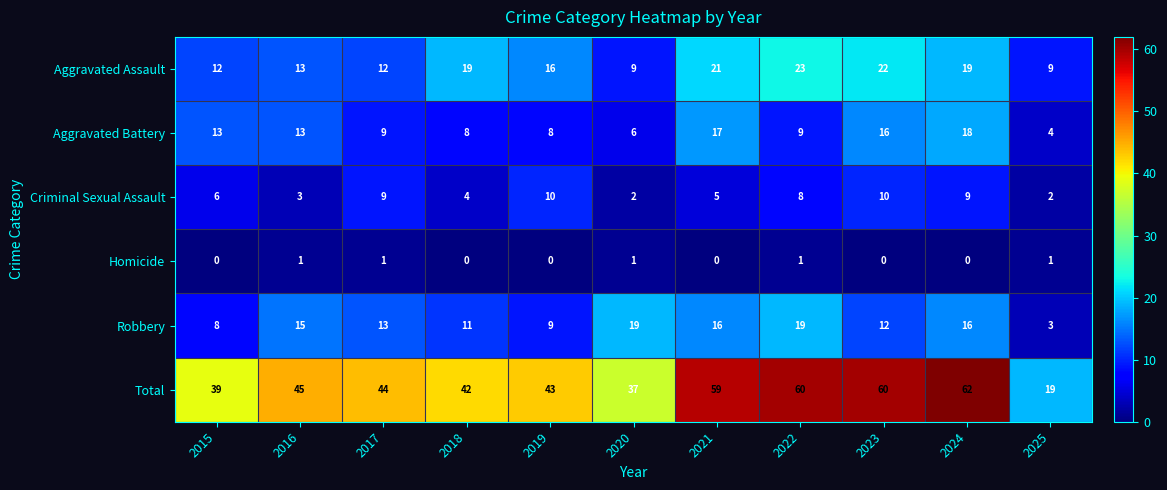

Rank the series by their maximum value, from highest to lowest.

Total, Aggravated Assault, Robbery, Aggravated Battery, Criminal Sexual Assault, Homicide